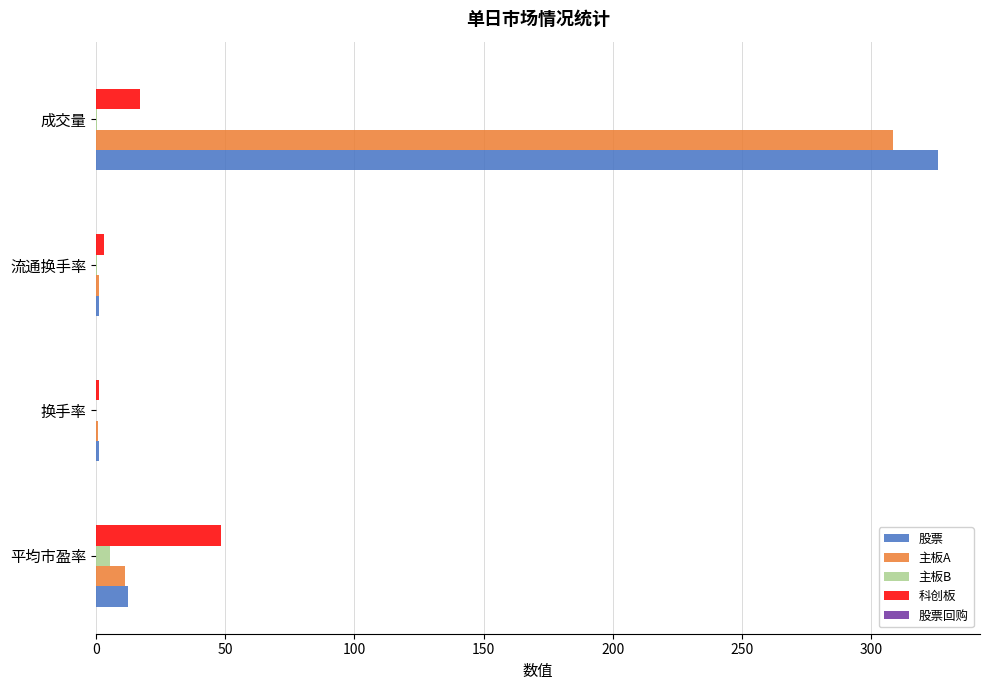

At which category is the sum across all series the highest?

成交量